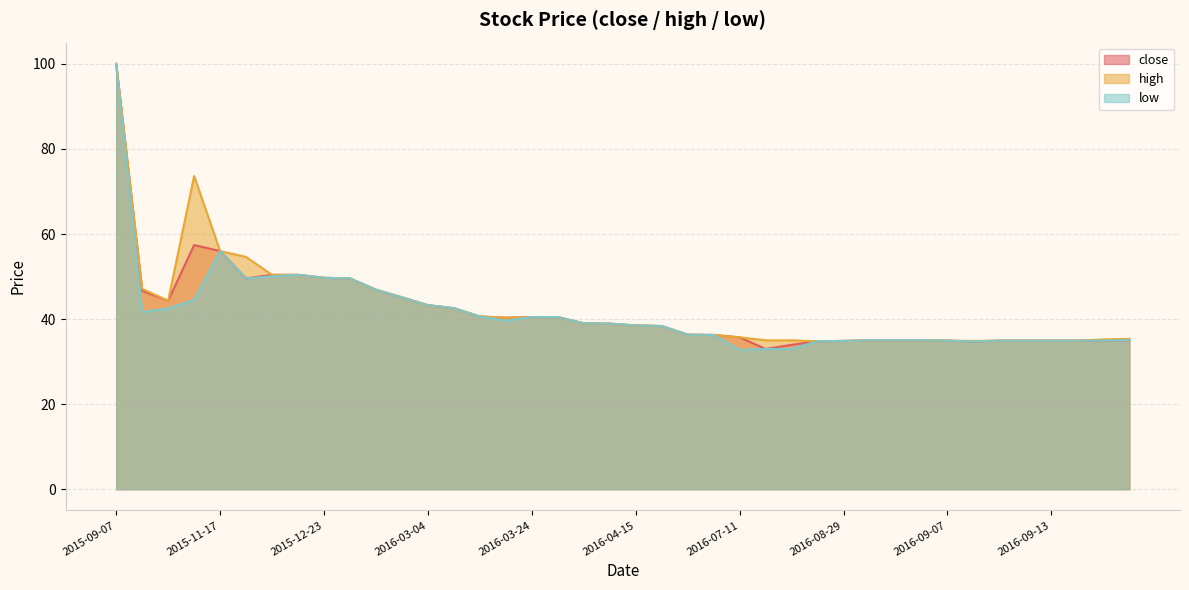

At which category does the chart reach its minimum across all series?

2016-07-11